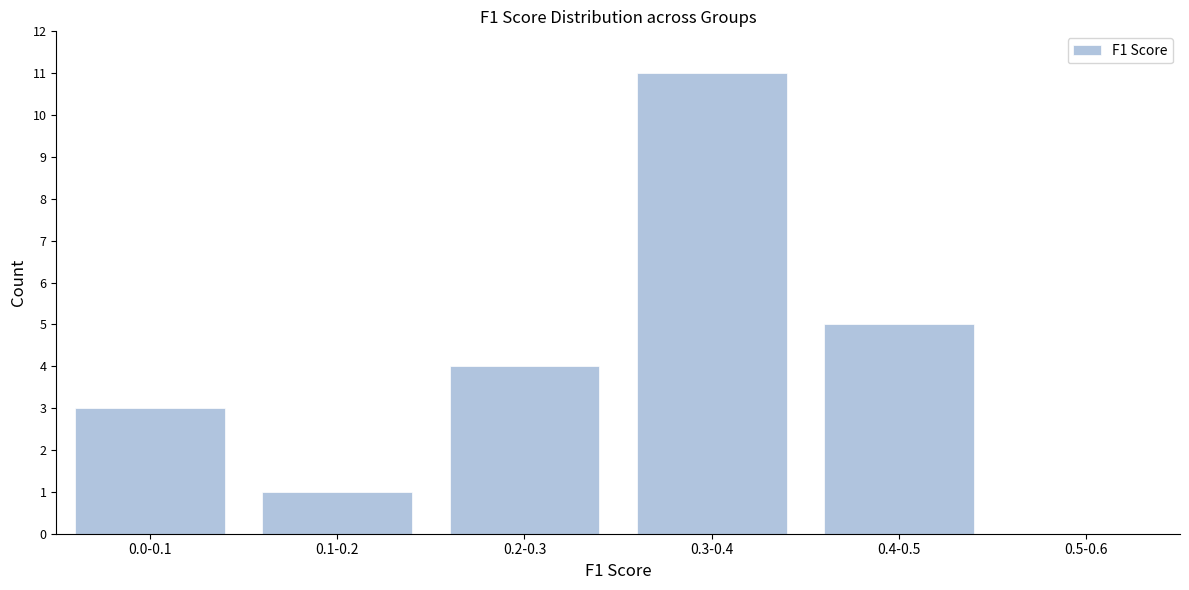

Reading left to right, extract all data points from this chart.

0.0-0.1=3	0.1-0.2=1	0.2-0.3=4	0.3-0.4=11	0.4-0.5=5	0.5-0.6=0